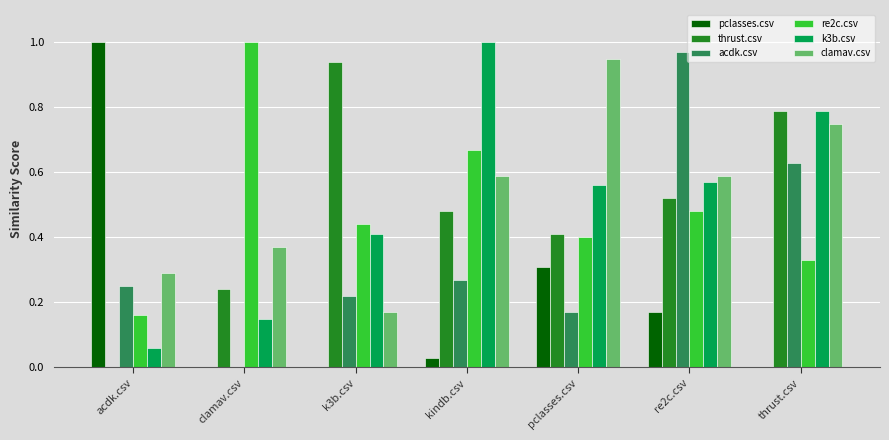

The value of pclasses.csv at thrust.csv is -0.5. True or false?

False